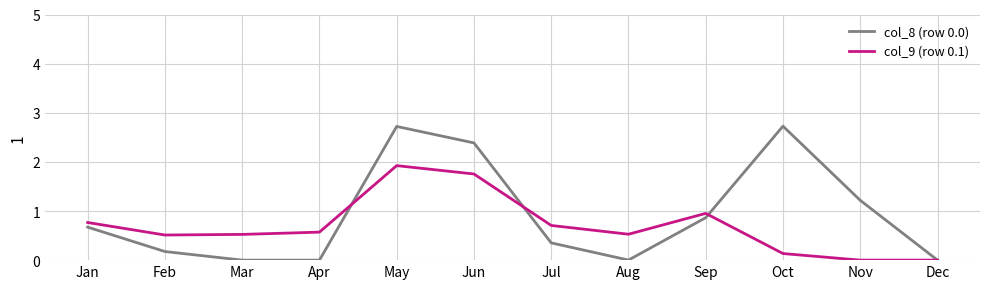

What is the difference between the highest and lowest values at Feb?

0.3